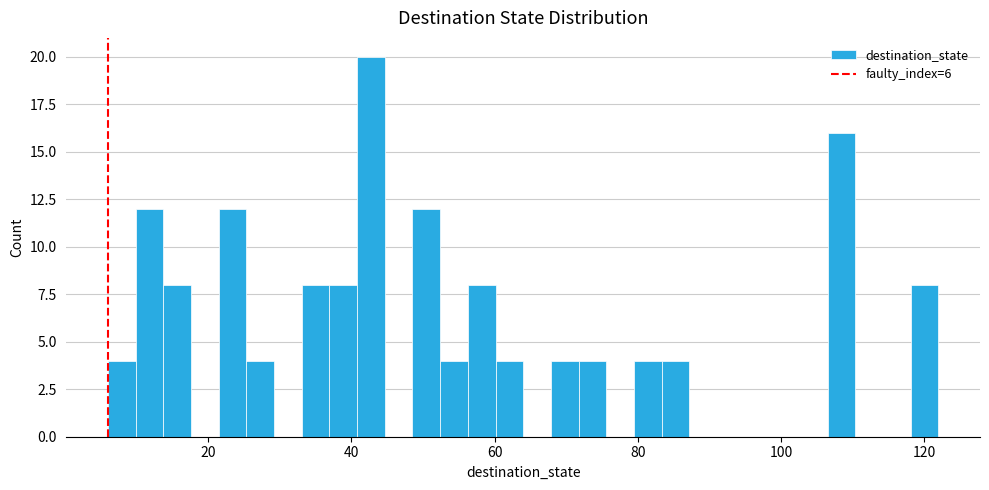

Around what value on the x-axis is the tallest bar? Give the approximate position of its centre, as read against the axis.

42